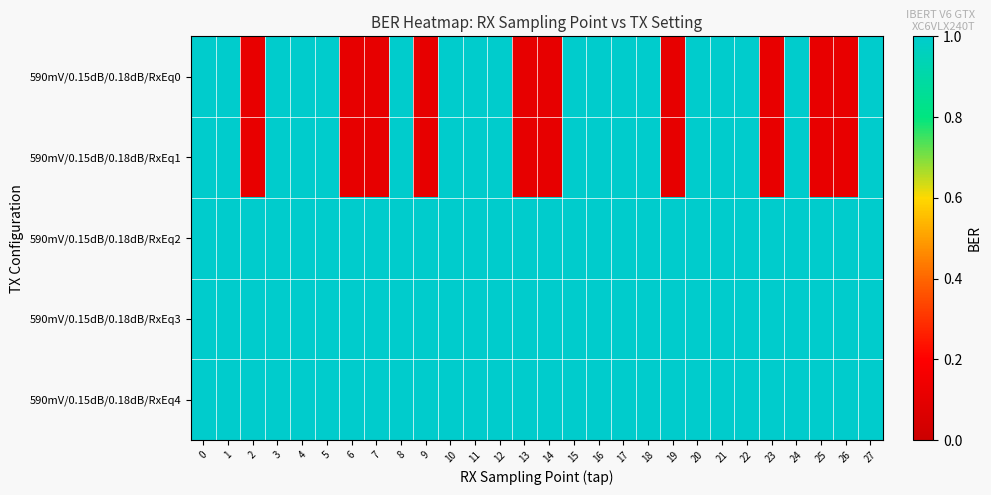

What is the greatest value displayed?

1.0